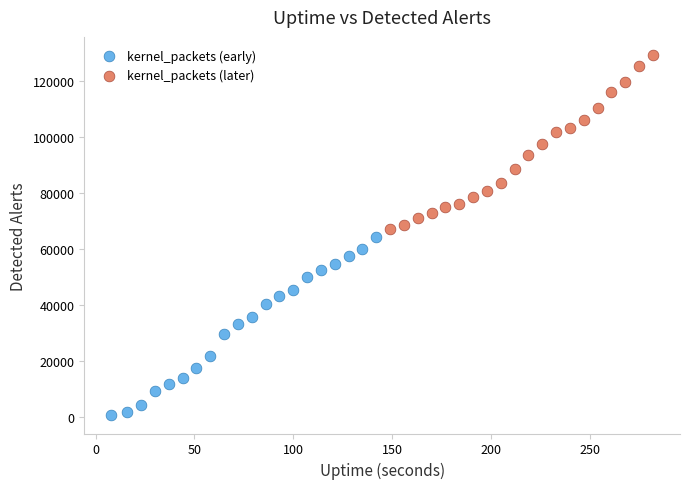

Which series has the largest Y range (max minus min)?

kernel_packets (early)